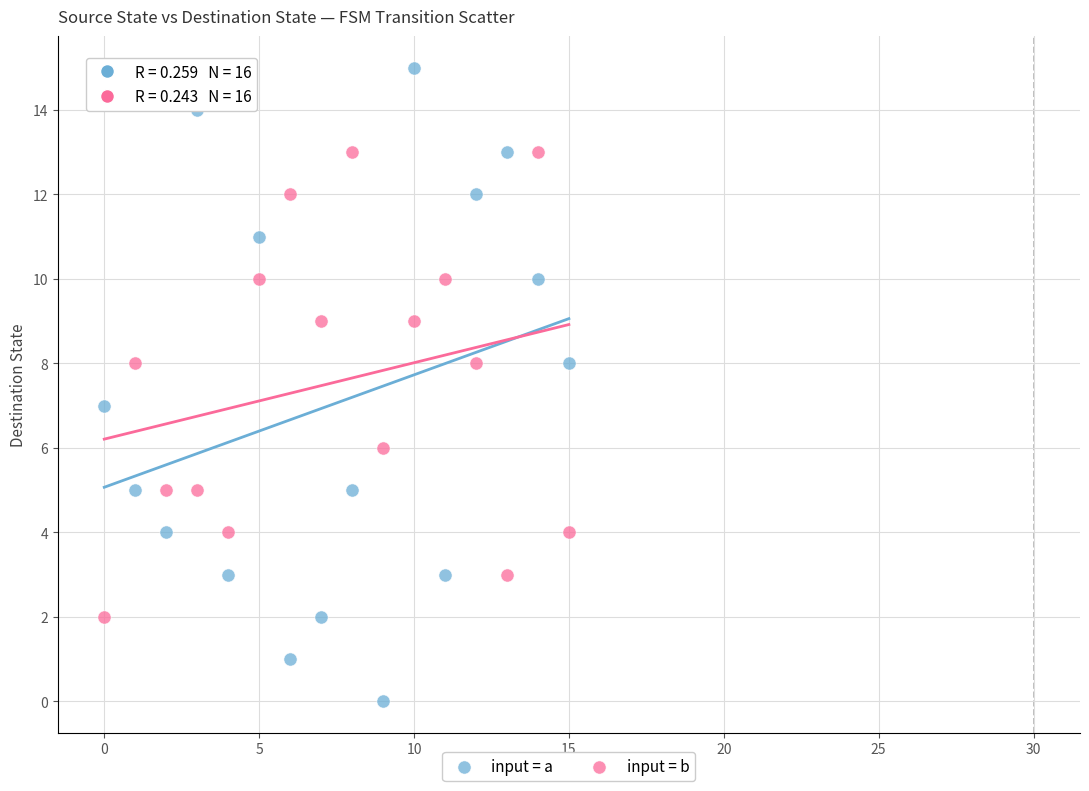

Across all data points, what is the range of Y values (max minus min)?

15